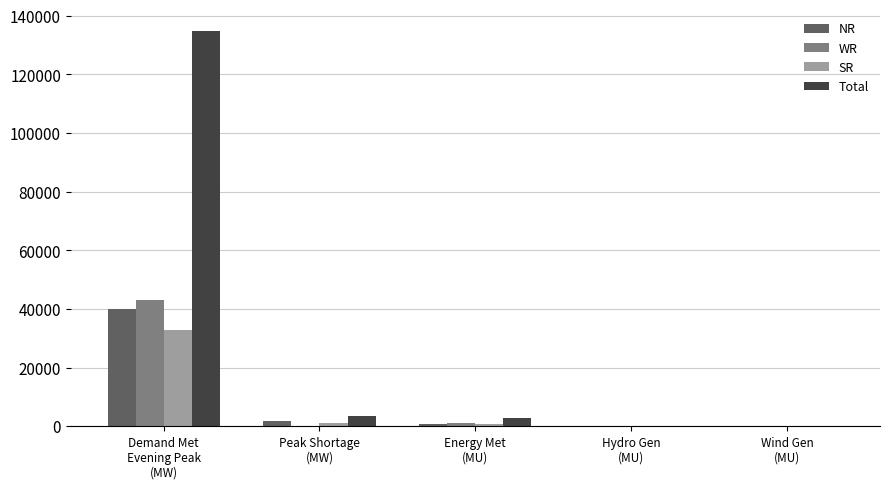

What is the difference between the Total values at Energy Met
(MU) and Hydro Gen
(MU)?

2708